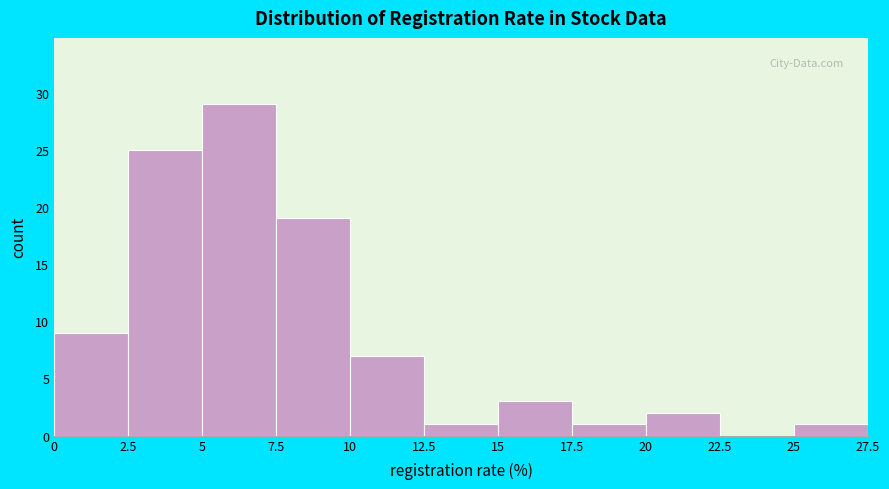

How tall is the bar that spans 15 to 17.5 on the x-axis? The values are not printed on the chart, so give them approximately, as read against the axis.

3